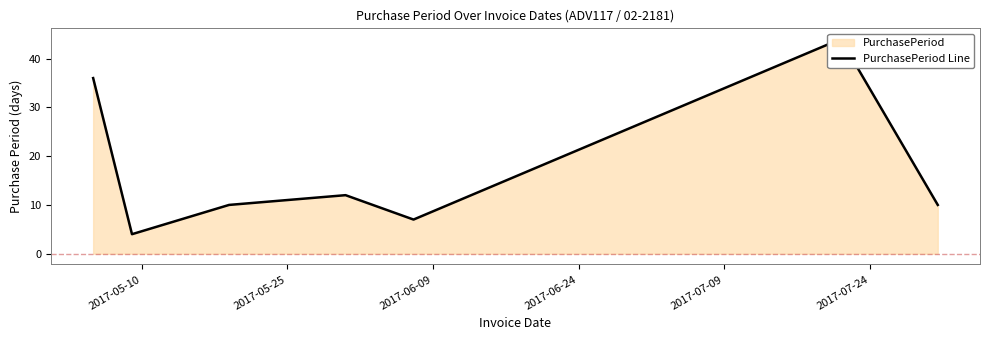

Which has a higher value, 2017-07-24 or 2017-05-10?

2017-07-24